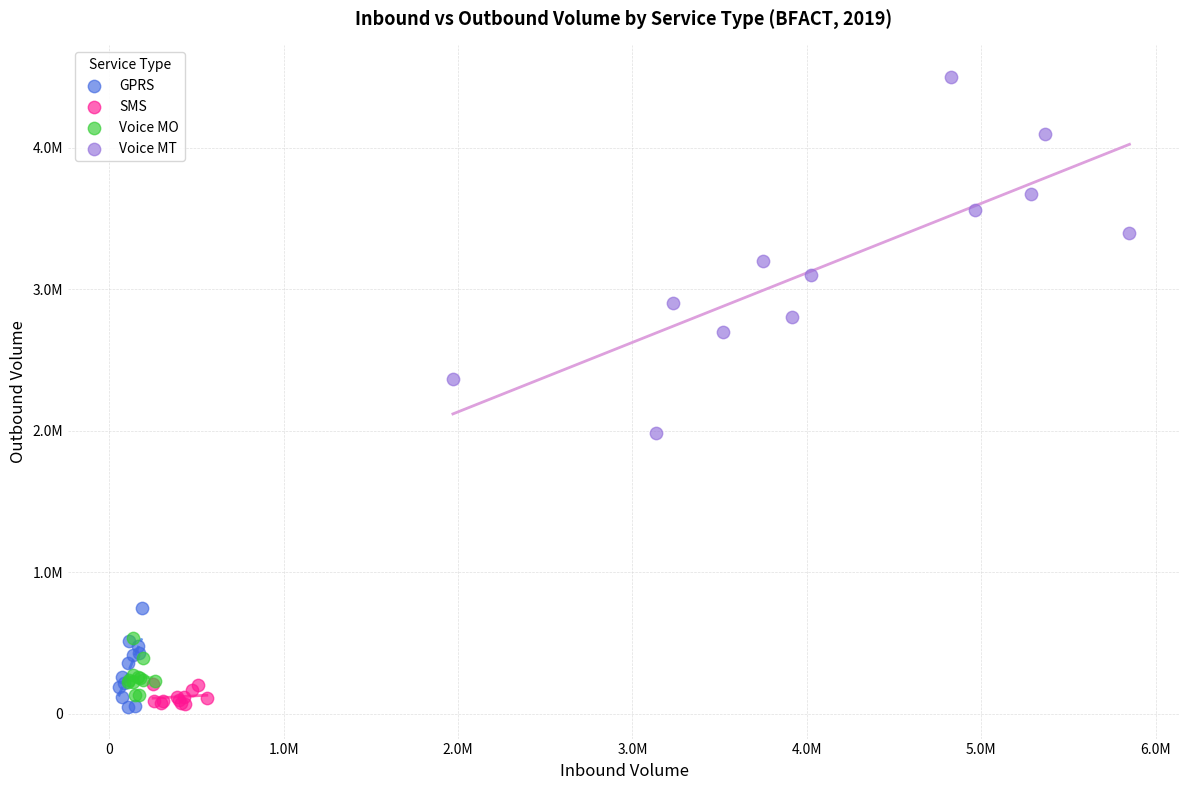

Which series has the largest Y range (max minus min)?

Voice MT